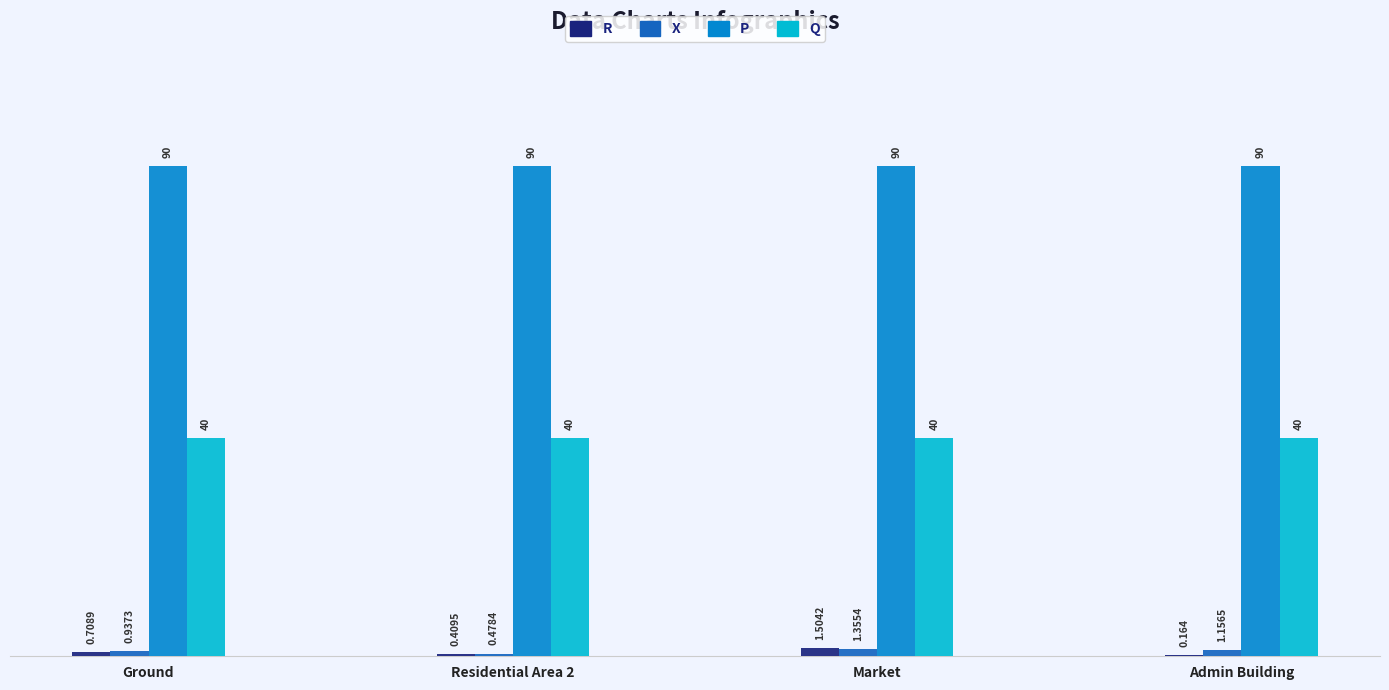

What is the sum of the X values at Admin Building and Ground?

2.1